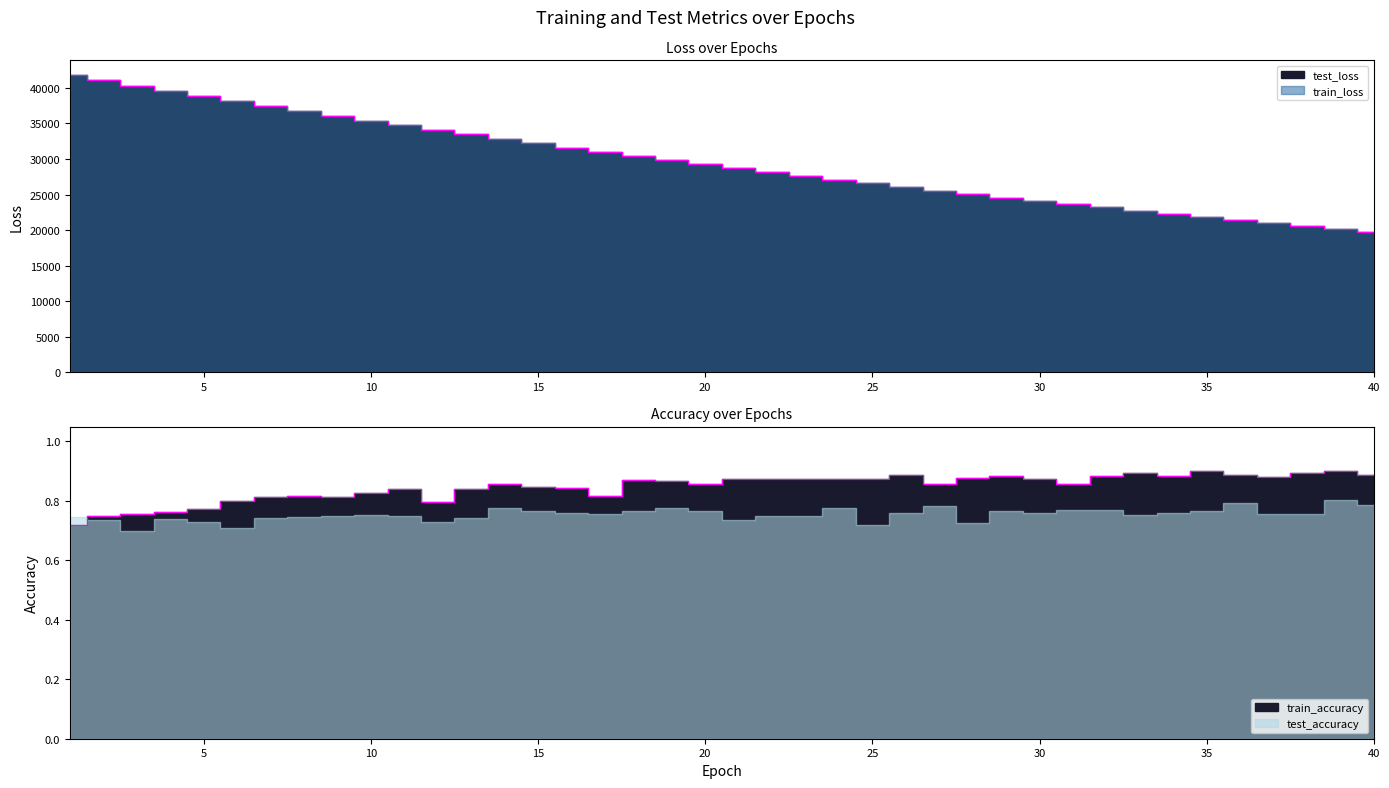

Between 26 and 39, which is larger?

26